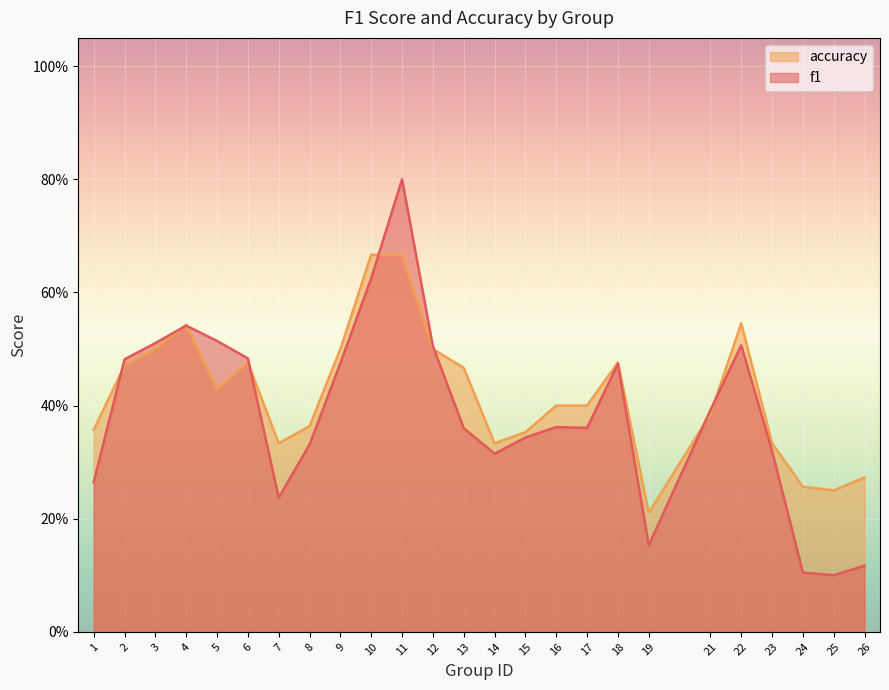

List the labels in order of accuracy value, largest first.

10, 11, 22, 4, 3, 9, 12, 6, 18, 2, 13, 5, 16, 17, 21, 8, 1, 15, 7, 14, 23, 26, 24, 25, 19